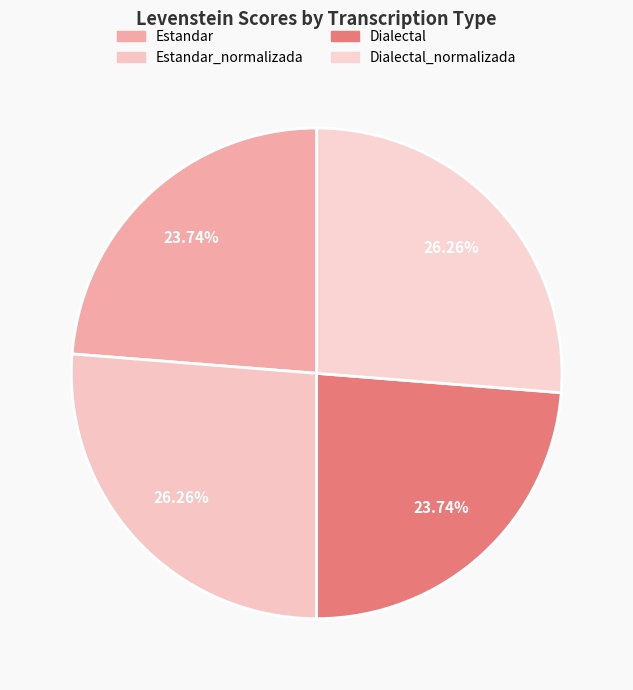

To the nearest percent, what percentage of the pie is Estandar_normalizada?

26%